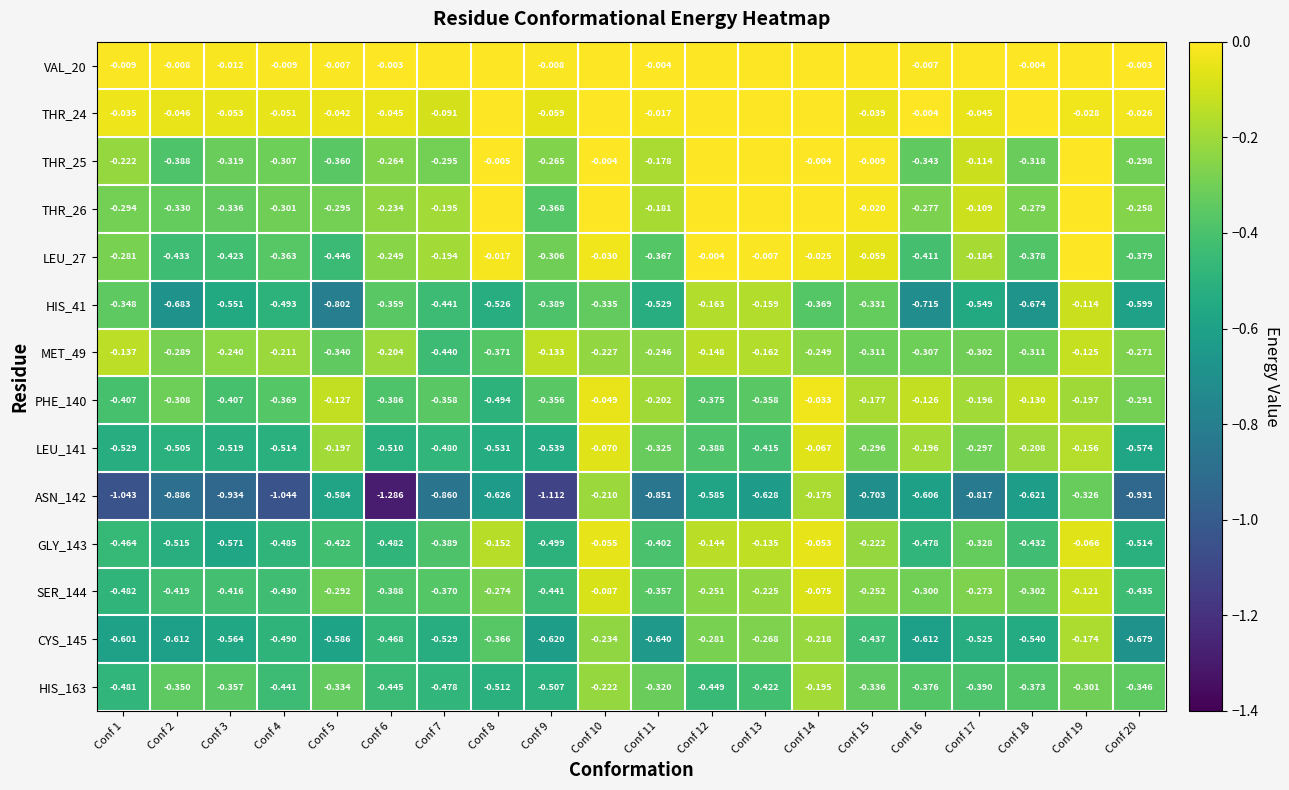

Is the value of SER_144 at Conf 10 greater than the value of HIS_41 at Conf 14?

Yes